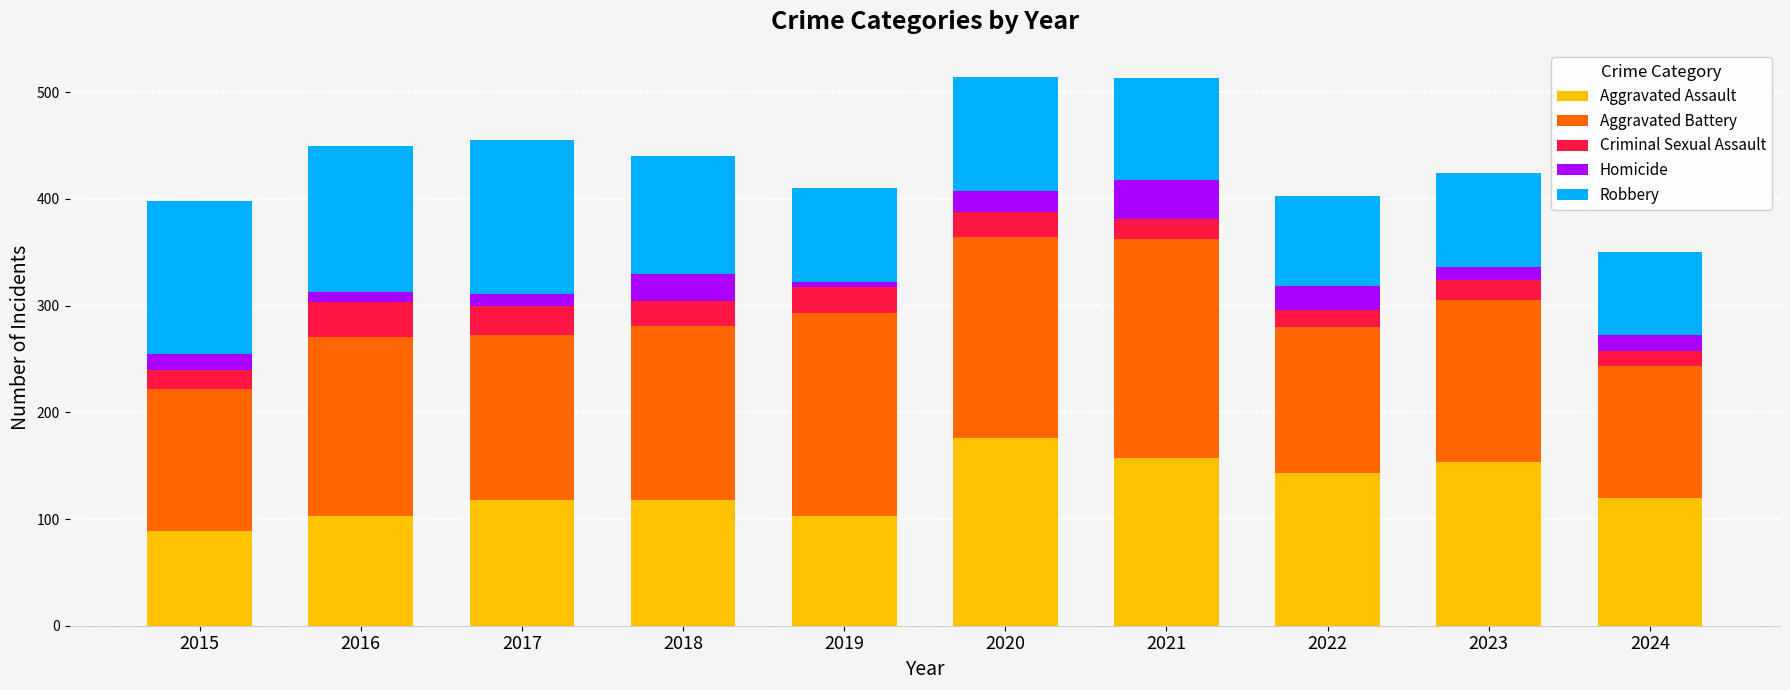

What is the average value of the Aggravated Assault series?

128